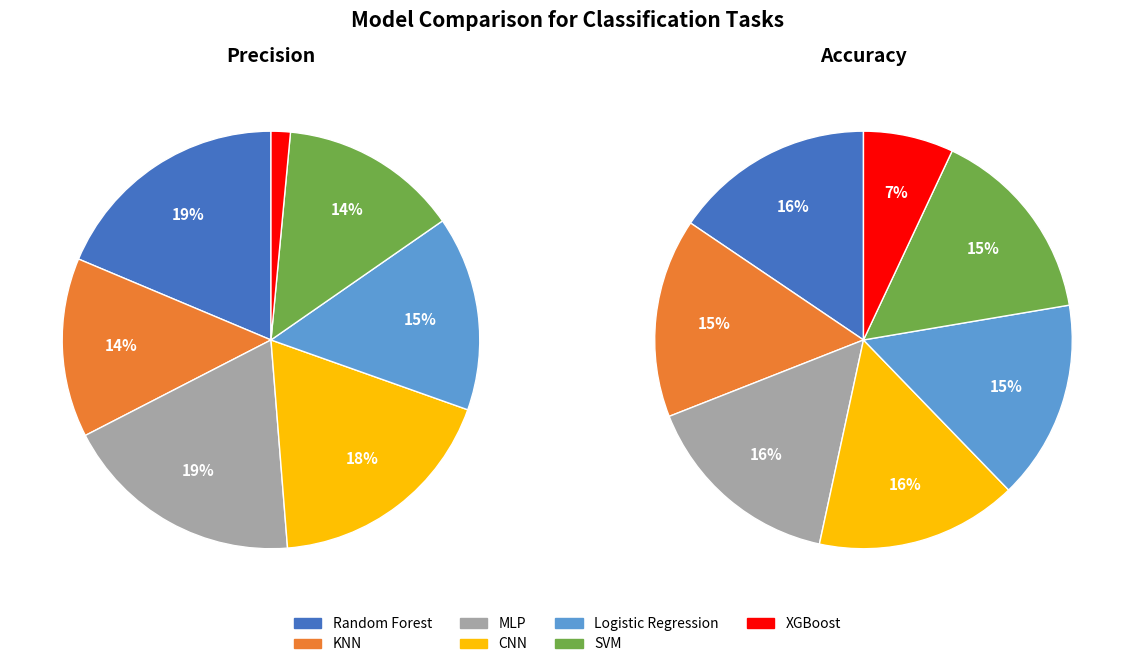

Which series has the largest range (max minus min)?

Precision